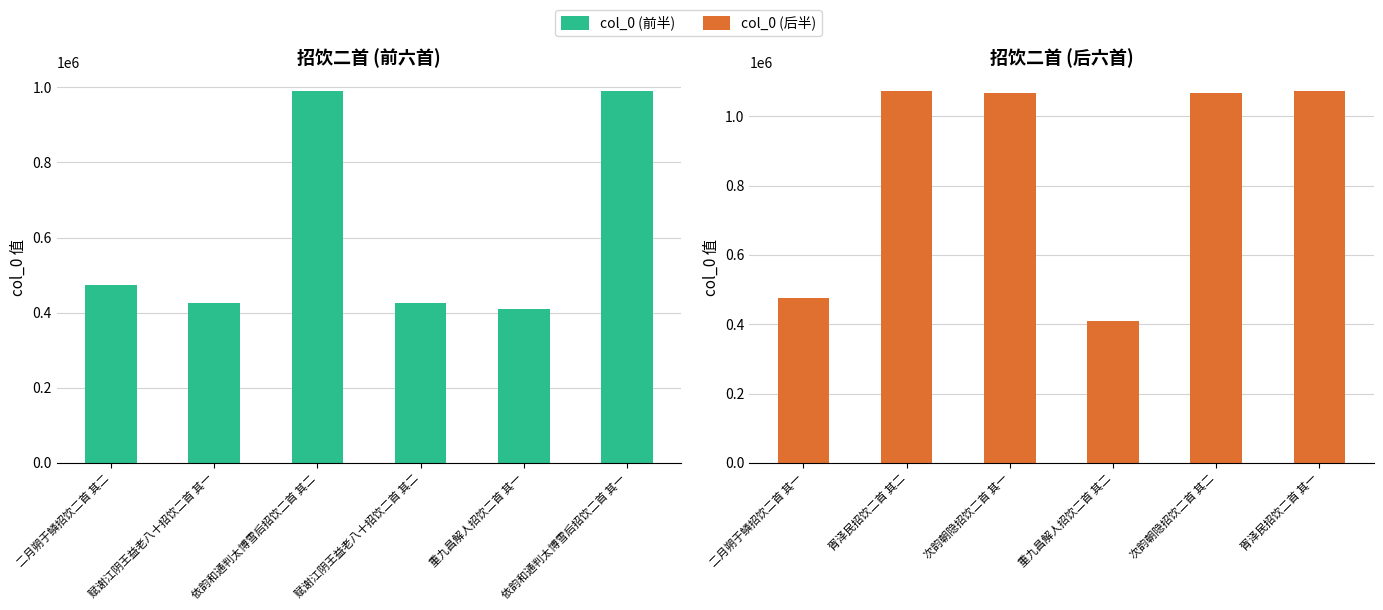

How many categories are shown in the chart?

6